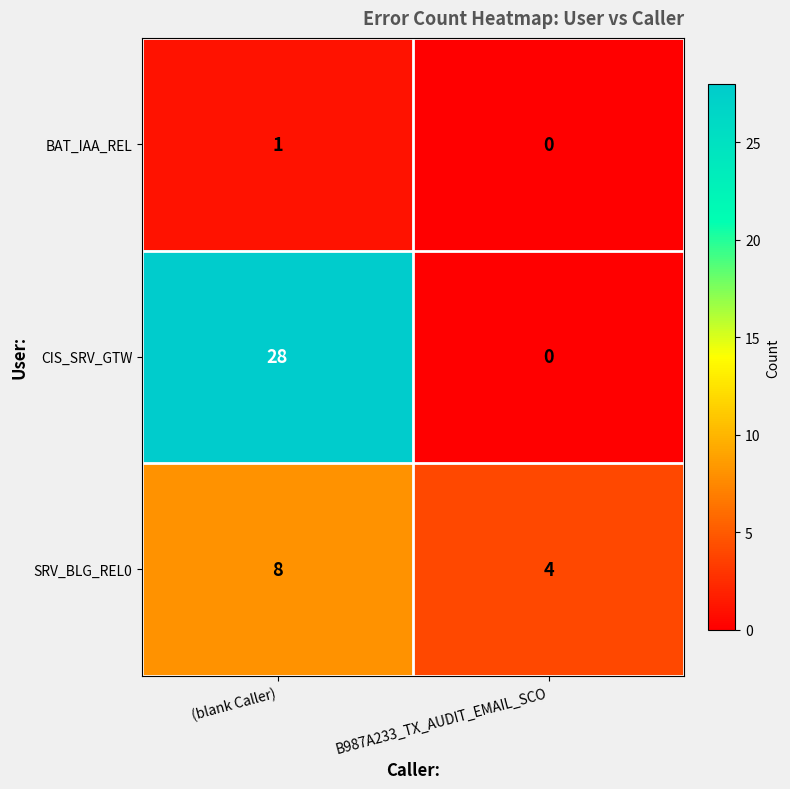

Rank the series by their maximum value, from lowest to highest.

BAT_IAA_REL, SRV_BLG_REL0, CIS_SRV_GTW